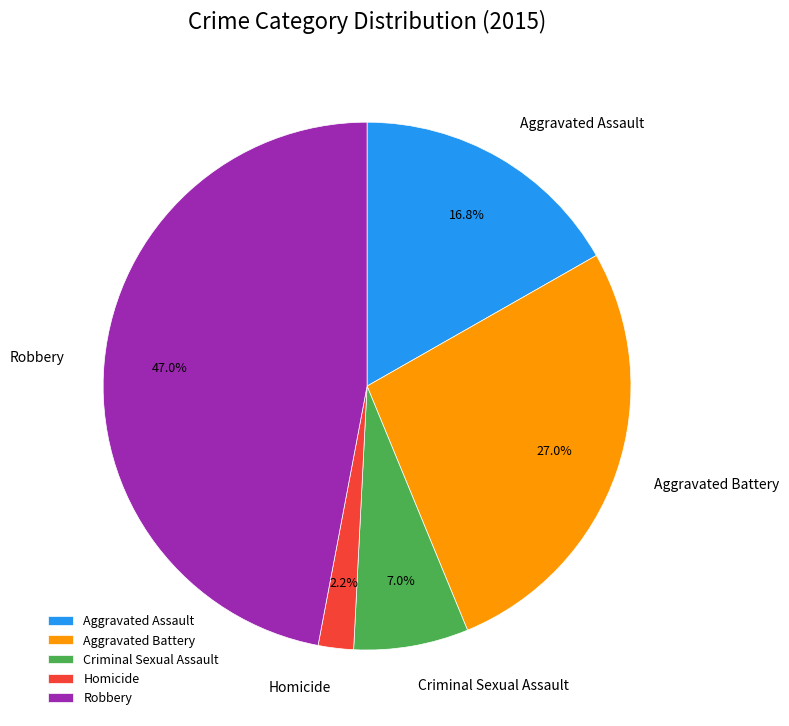

Does Homicide represent more than half of the total?

No